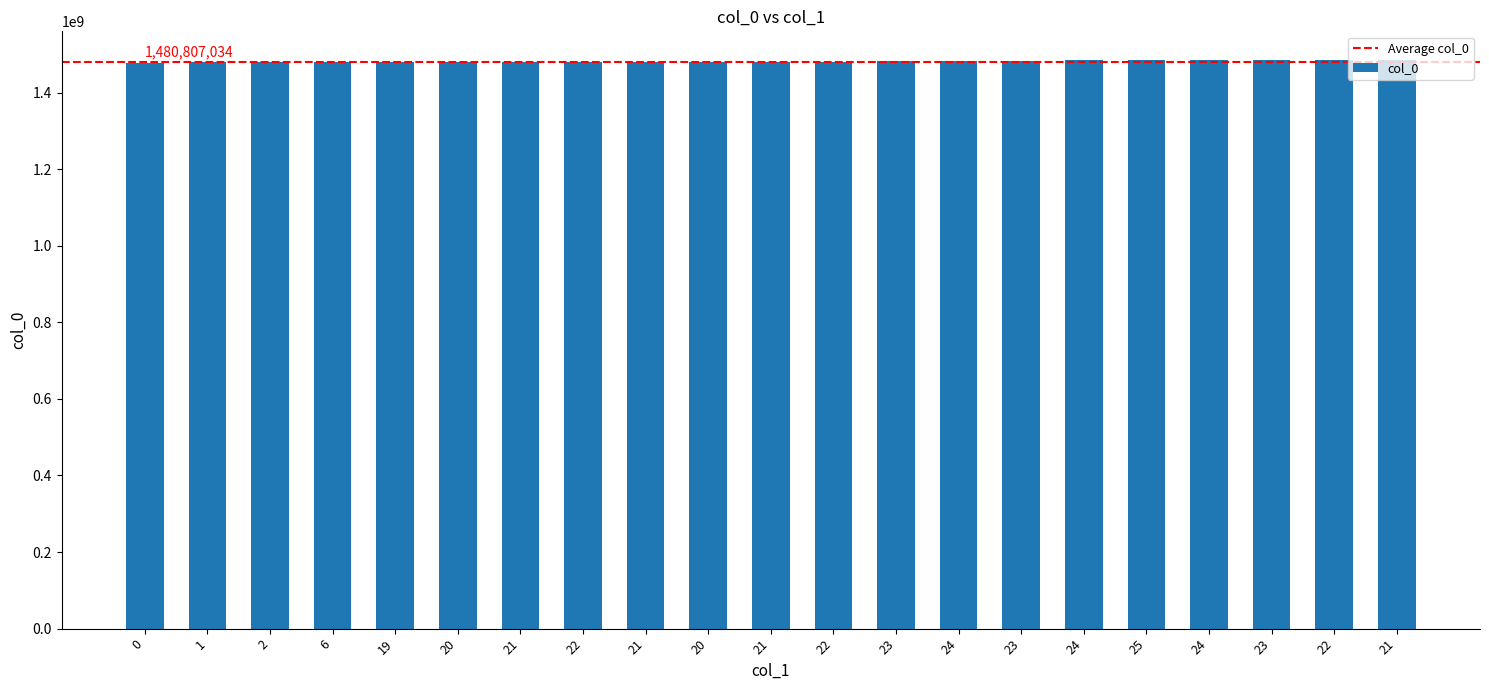

Reading left to right, transcribe all the data shown in this chart.

0=1475772214	1=1478523796	2=1478552600	6=1478556206	19=1478559803	20=1478566992	21=1478649804	22=1478729012	21=1478819036	20=1479243799	21=1479251015	22=1479405801	23=1481256253	24=1481997847	23=1482447852	24=1483661057	25=1484712279	24=1484769883	23=1484773473	22=1485205466	21=1485493531